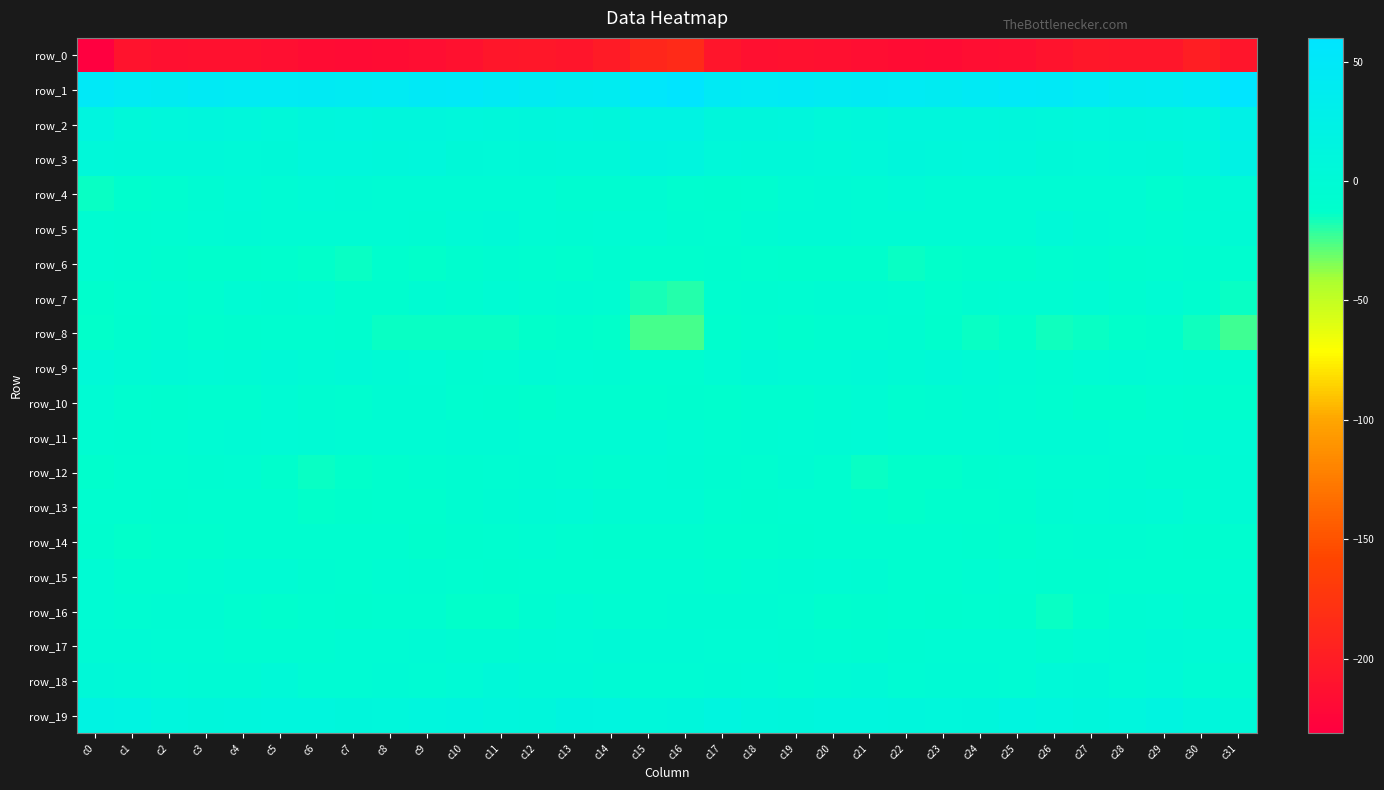

Which series has the widest spread of values?

row_0